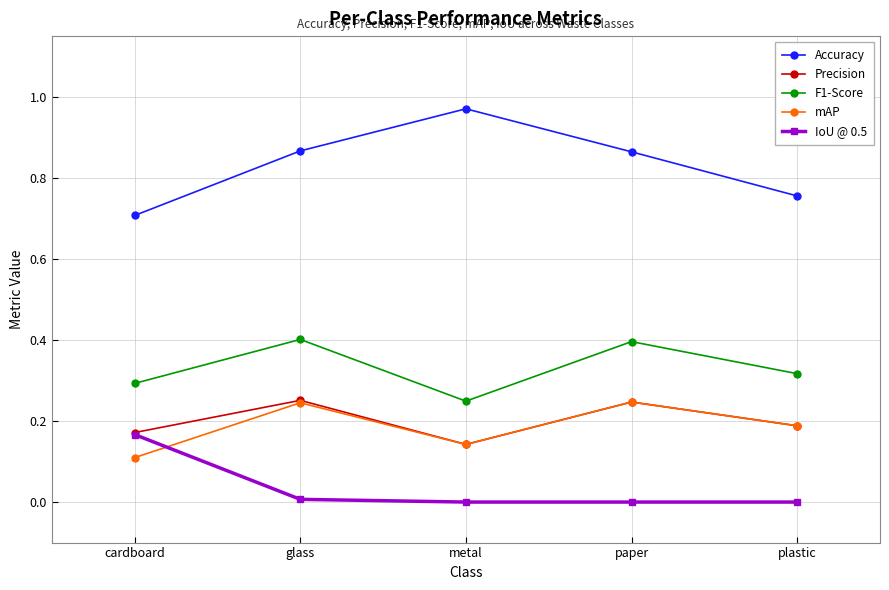

What is the approximate value of F1-Score at paper?

0.4